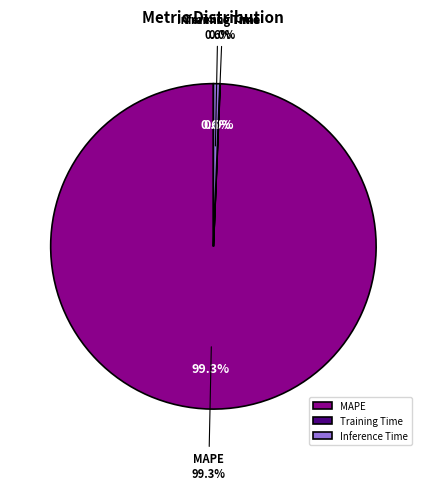

How many slices are in this pie chart?

3